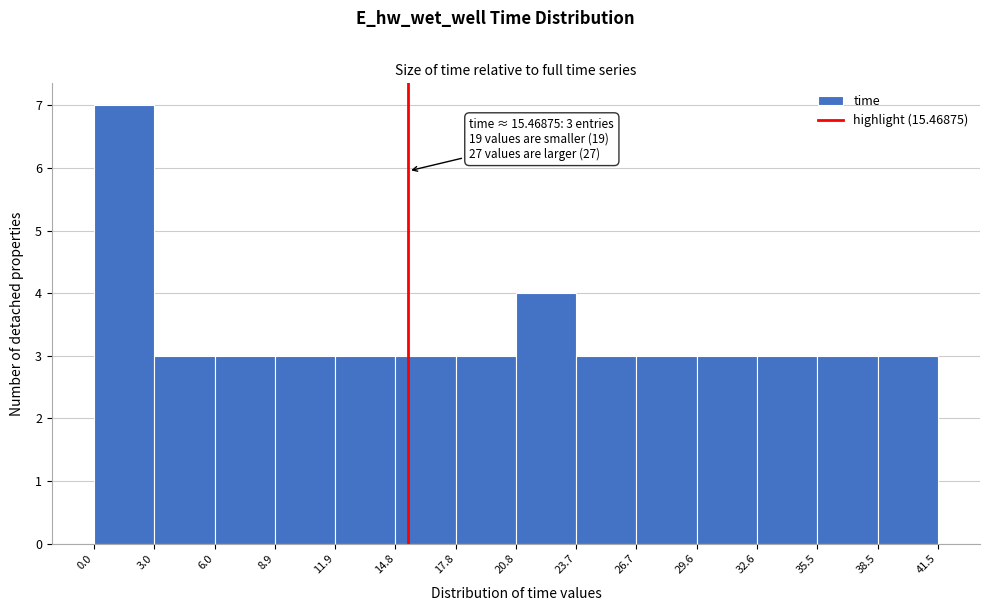

Over which range of the x-axis is the bar tallest?

0.0 to 3.0